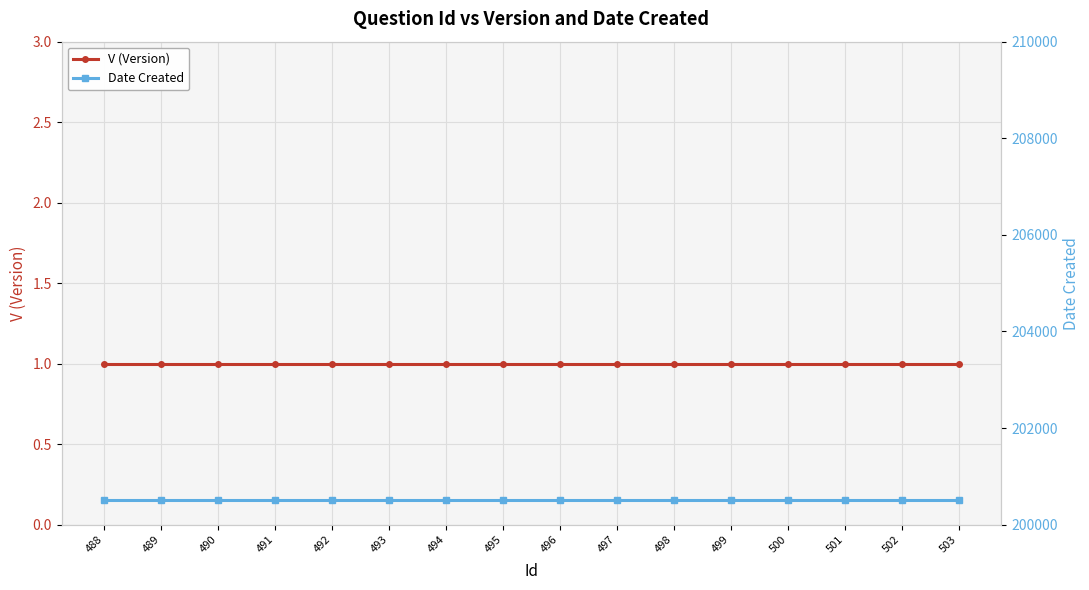

Does the chart display data point markers on the line(s)?

Yes